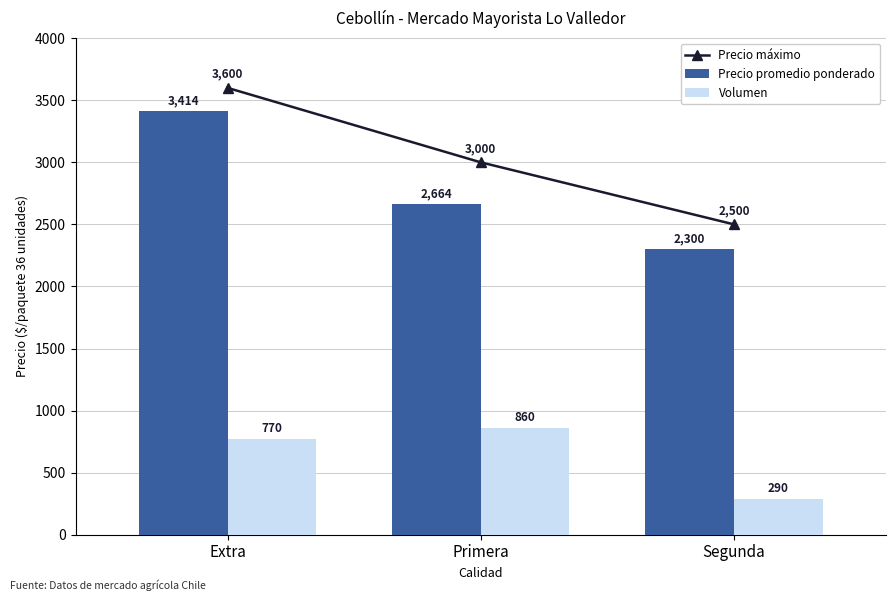

How many values in the Precio promedio ponderado series exceed 2664?

1